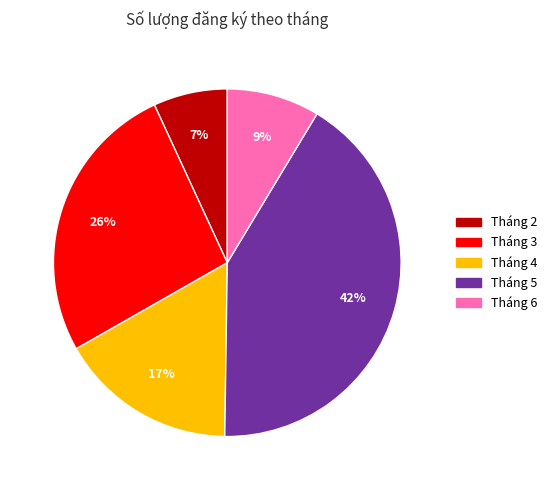

Approximately how many times larger is the value at Tháng 5 compared to Tháng 2?

6.0